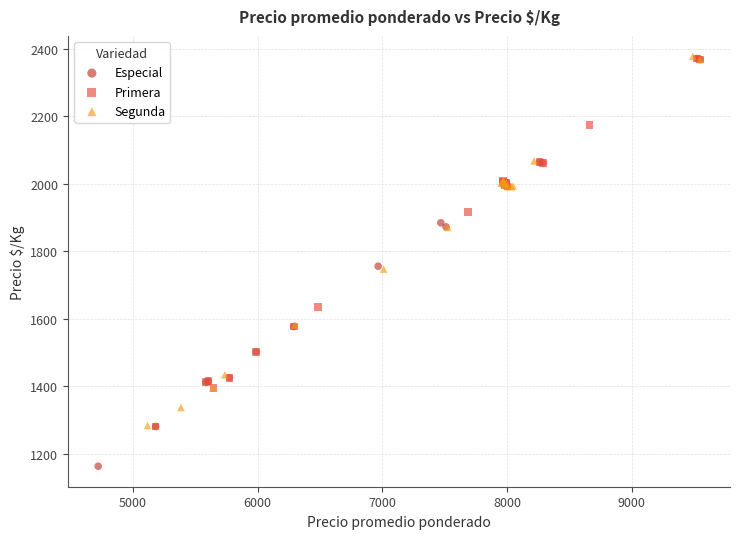

Which series has the widest spread of Y values?

Especial